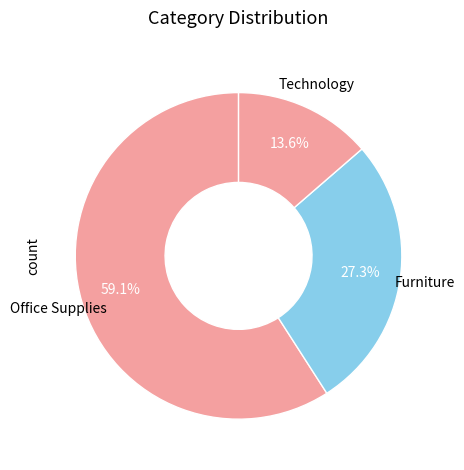

Rank the categories by value from highest to lowest.

Office Supplies, Furniture, Technology